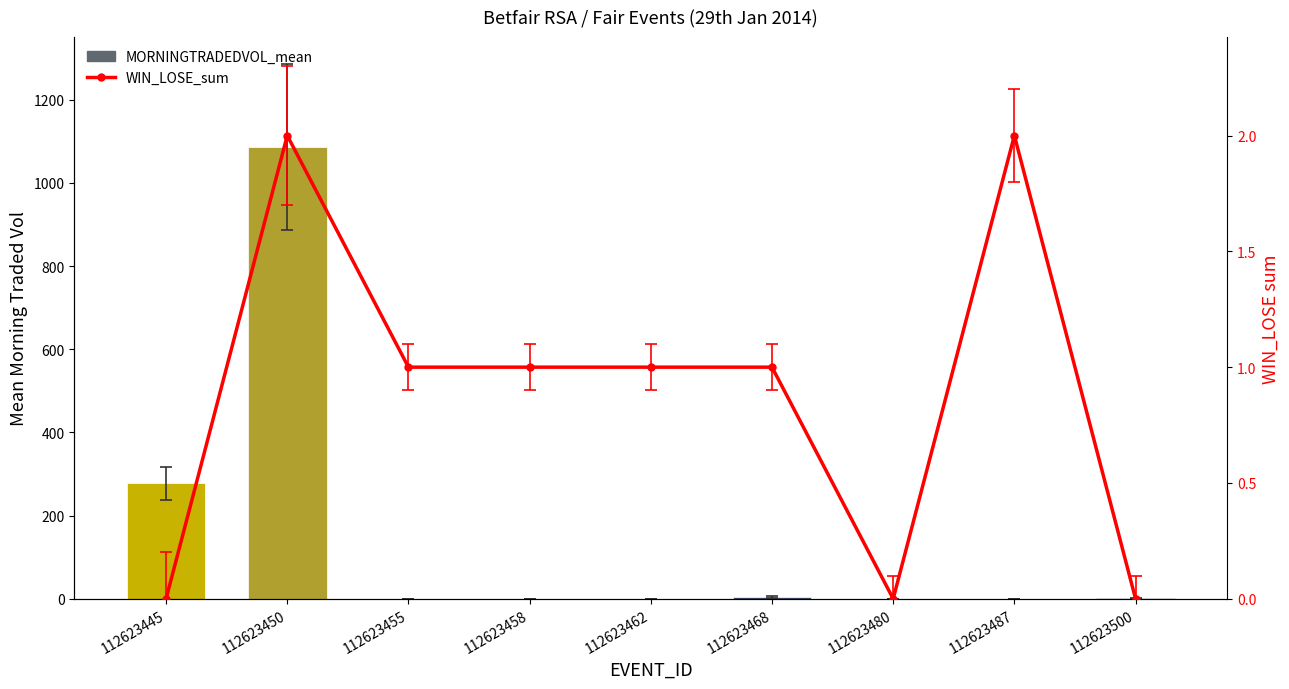

Reading right to left, what are all the values shown in this chart?

MORNINGTRADEDVOL_mean: 1.0	0.0	0.0	4.4	0.0	0.0	0.0	1086.5	277.4
WIN_LOSE_sum: 0.0	2.0	0.0	1.0	1.0	1.0	1.0	2.0	0.0